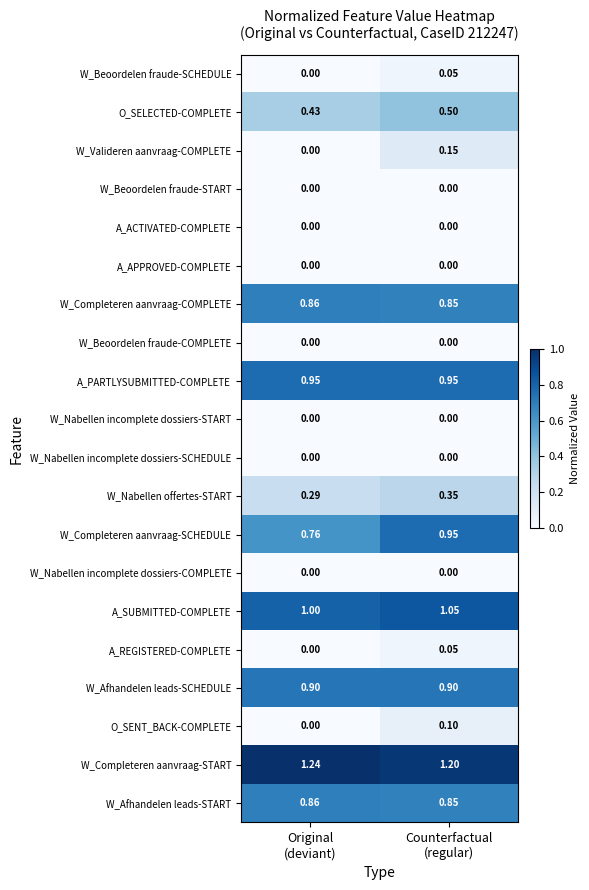

Which series has the largest range (max minus min)?

W_Completeren aanvraag-SCHEDULE